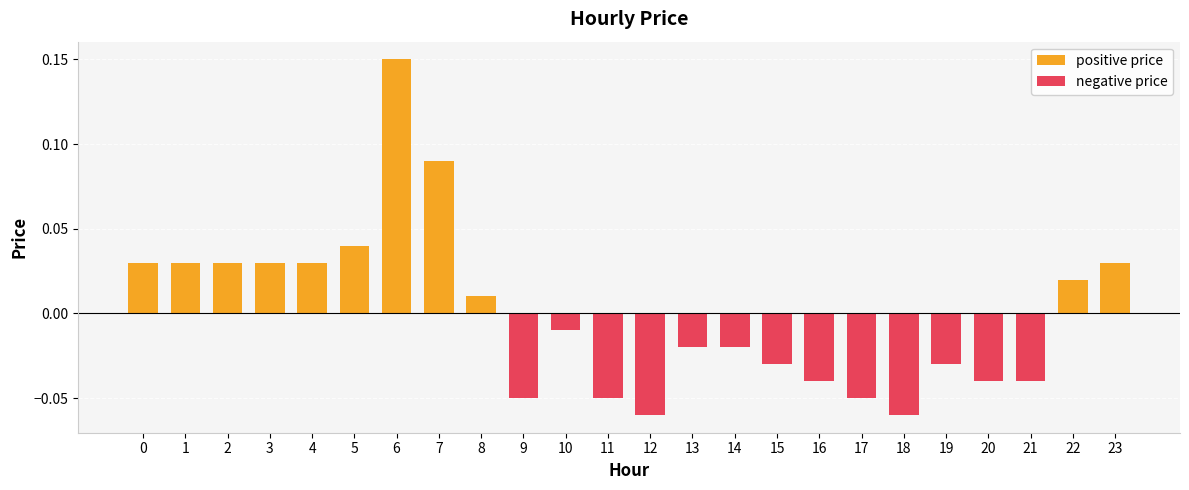

Which has a higher value, 21 or 4?

4